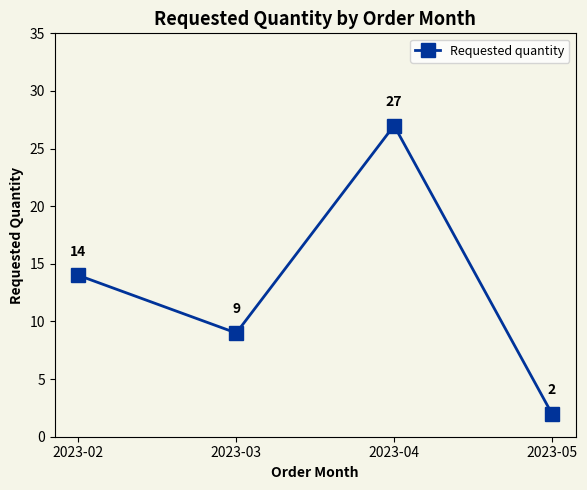

Which has a higher value, 2023-05 or 2023-04?

2023-04